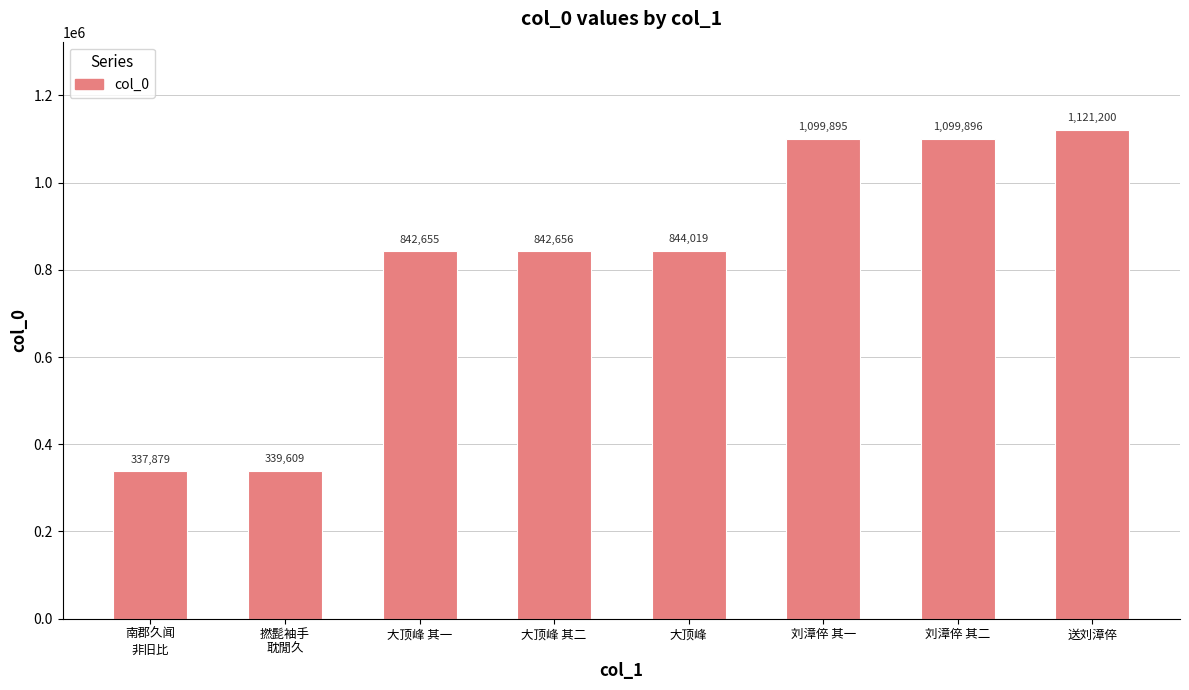

The chart shows a value of 1121200 at 送刘漳倅. True or false?

True